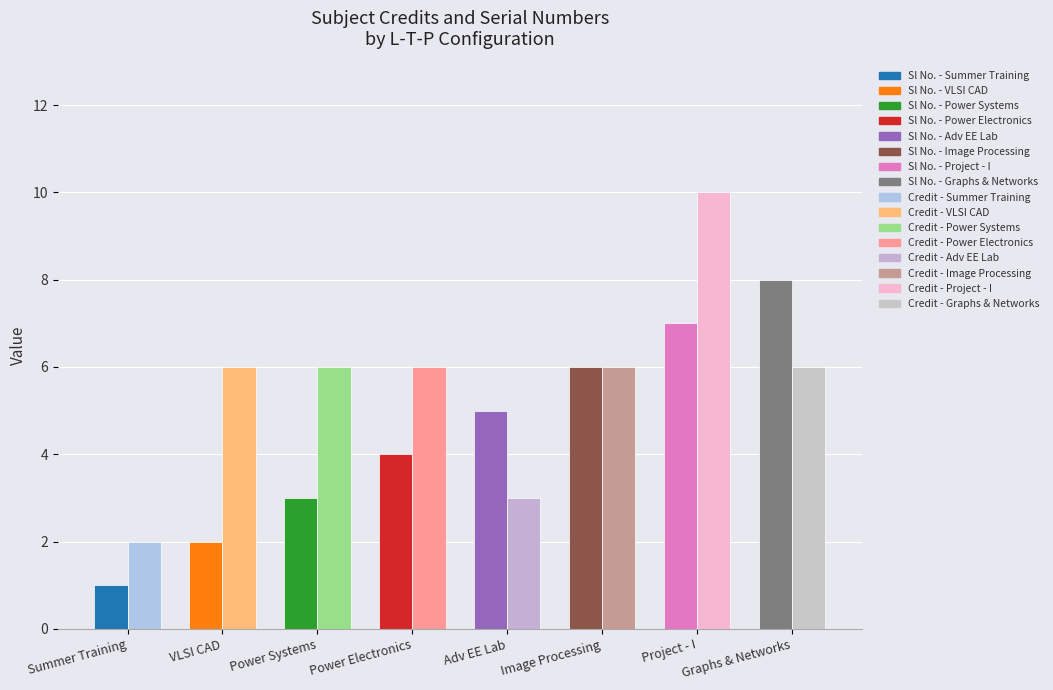

Which label corresponds to the smallest value in the chart?

Summer Training